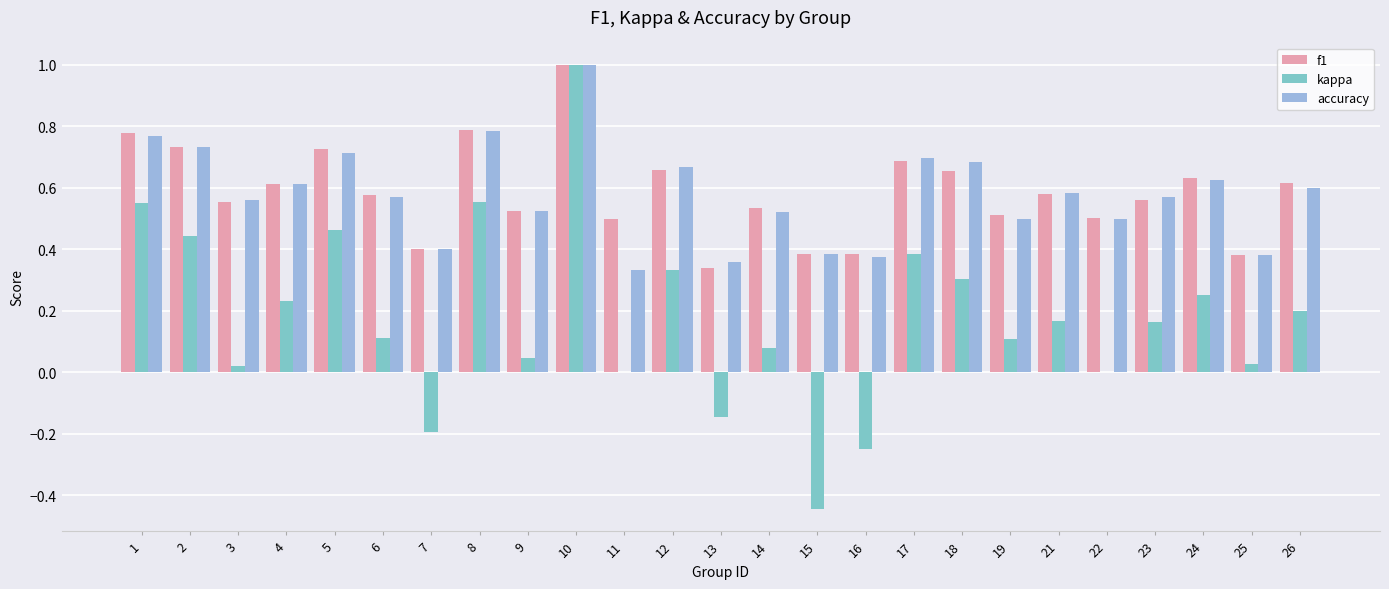

What is the sum of all accuracy values?

14.4